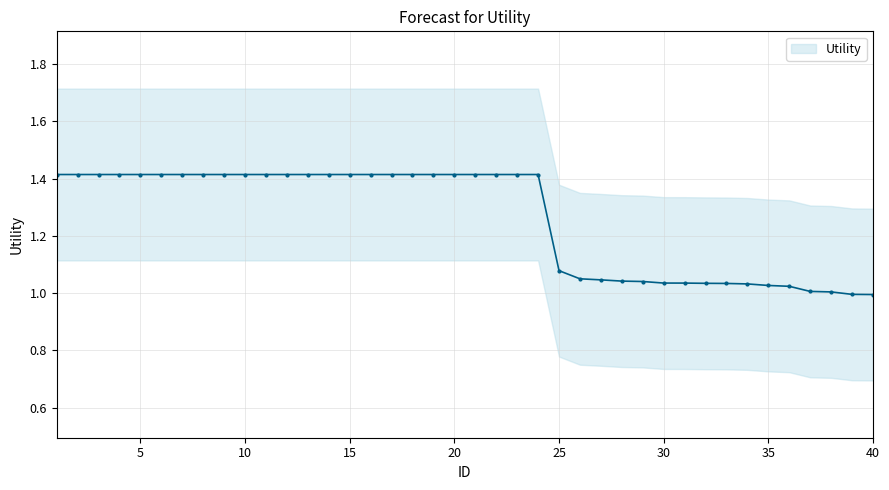

Reading right to left, what are all the values shown in this chart?

40=1.0	39=1.0	38=1.0	37=1.0	36=1.0	35=1.0	34=1.0	33=1.0	32=1.0	31=1.0	30=1.0	29=1.0	28=1.0	27=1.0	26=1.1	25=1.1	24=1.4	23=1.4	22=1.4	21=1.4	20=1.4	19=1.4	18=1.4	17=1.4	16=1.4	15=1.4	14=1.4	13=1.4	12=1.4	11=1.4	10=1.4	9=1.4	8=1.4	7=1.4	6=1.4	5=1.4	4=1.4	3=1.4	2=1.4	1=1.4